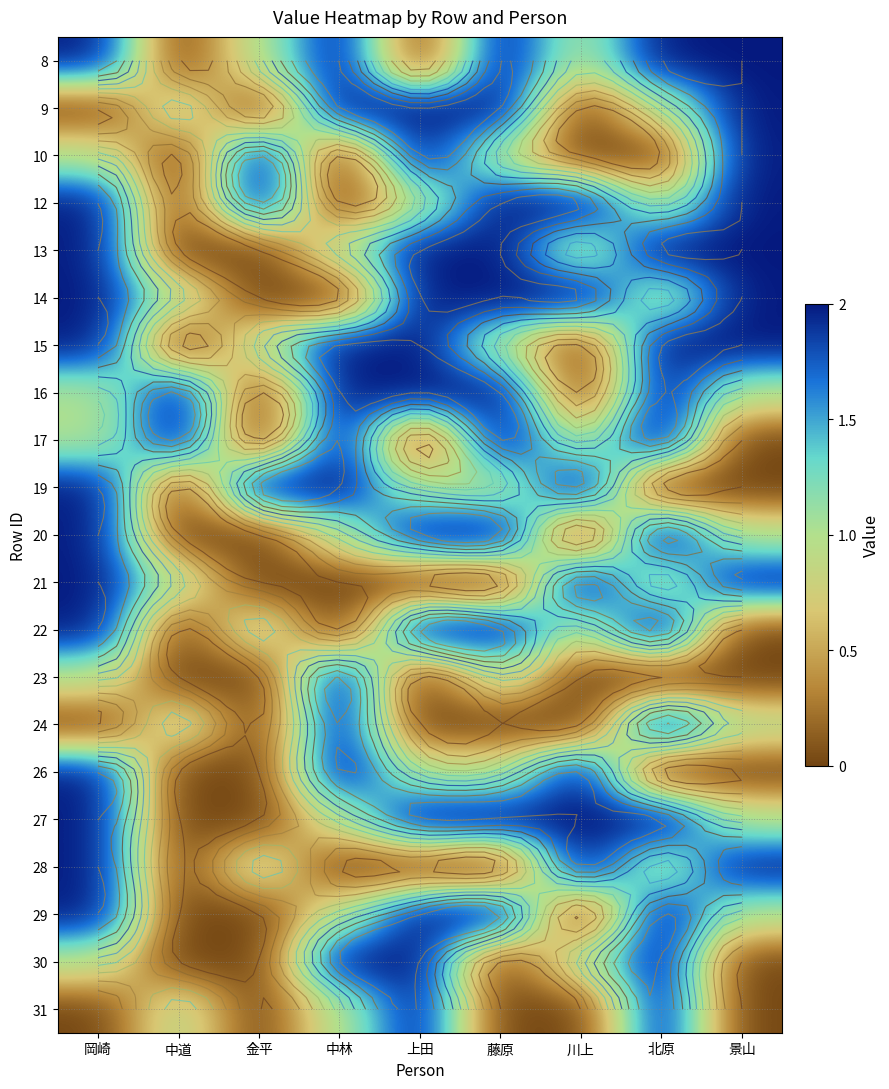

Is it true that 28 equals 2 at 北原?

False